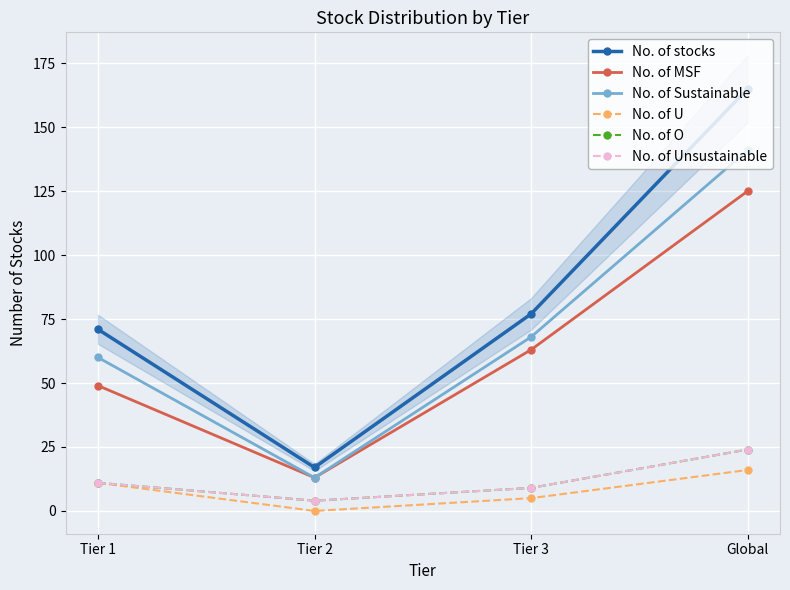

What is the sum of the No. of U values at Tier 1 and Global?

27